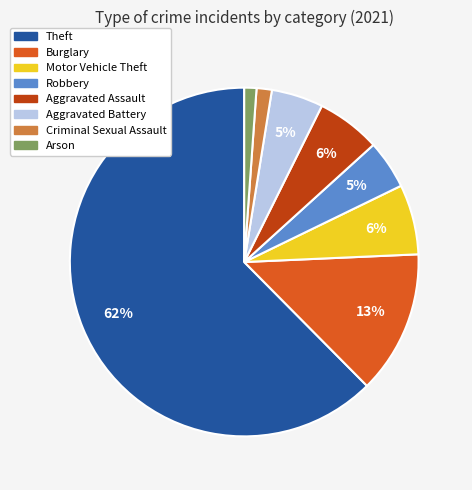

The Criminal Sexual Assault slice represents 11% of the pie. True or false?

False